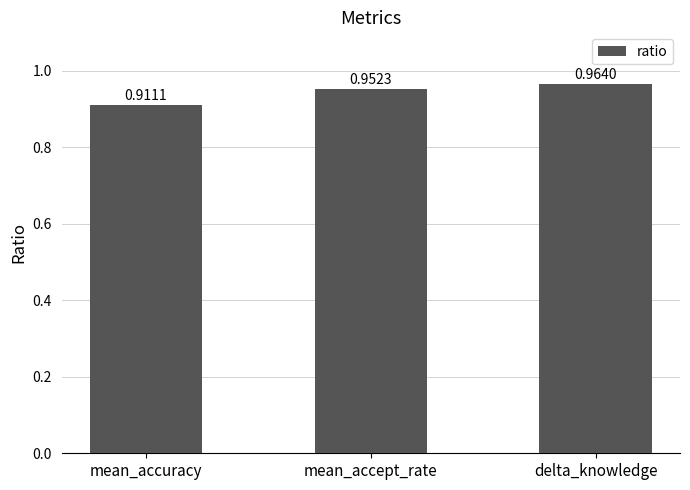

Count the number of data series in this chart.

1